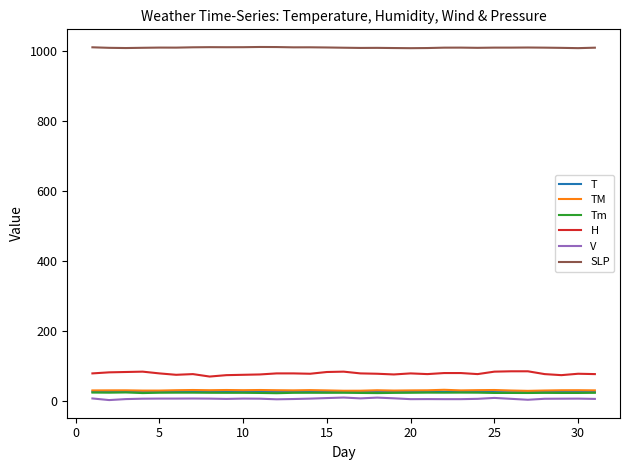

True or false: H and SLP cross at least once.

False